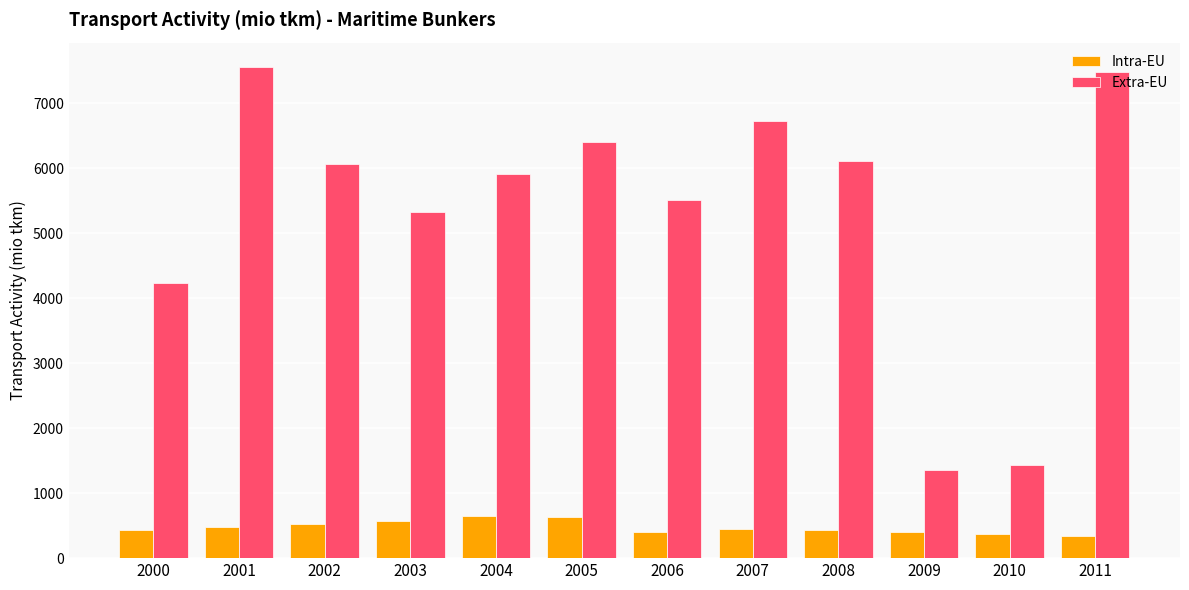

How many distinct data groups are displayed?

2